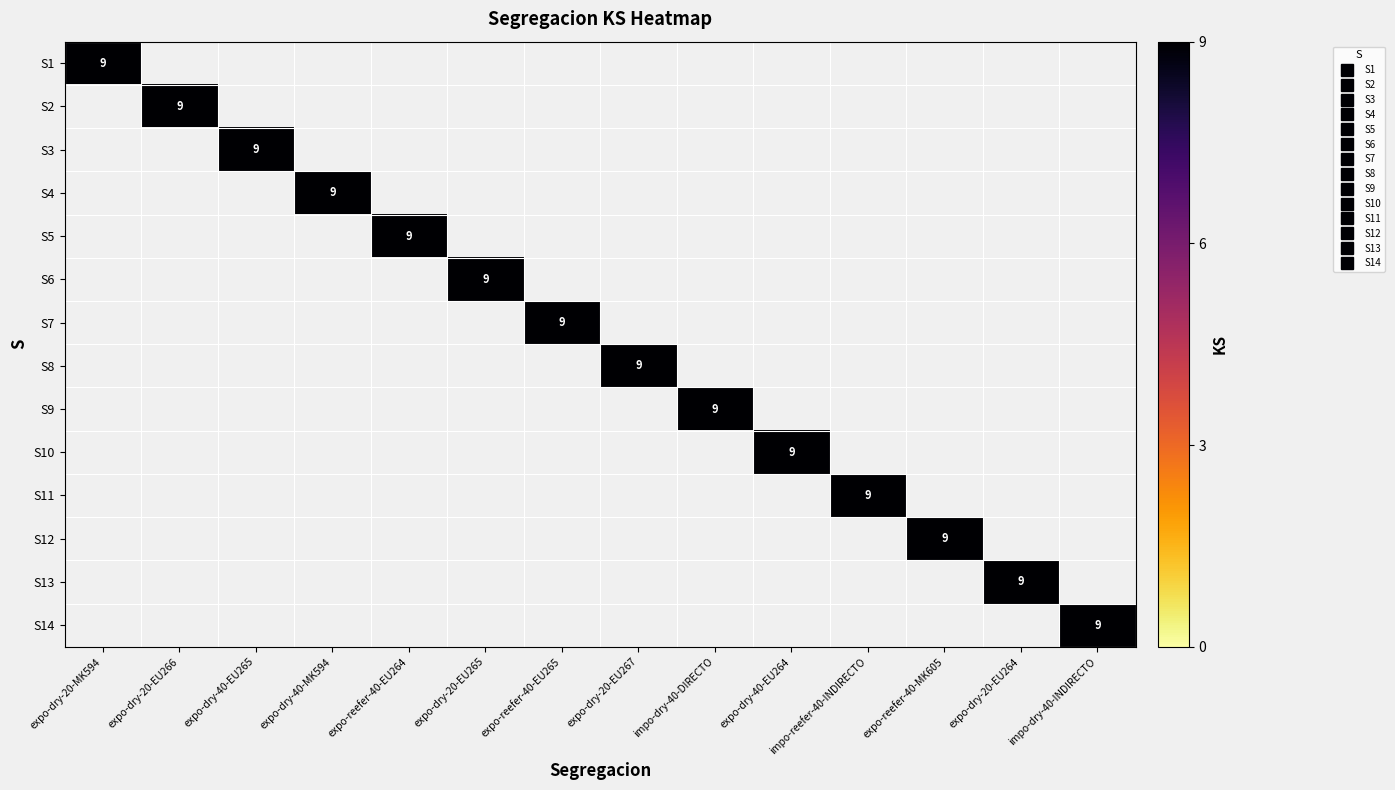

At which label does S5 reach its minimum?

expo-dry-20-MK594